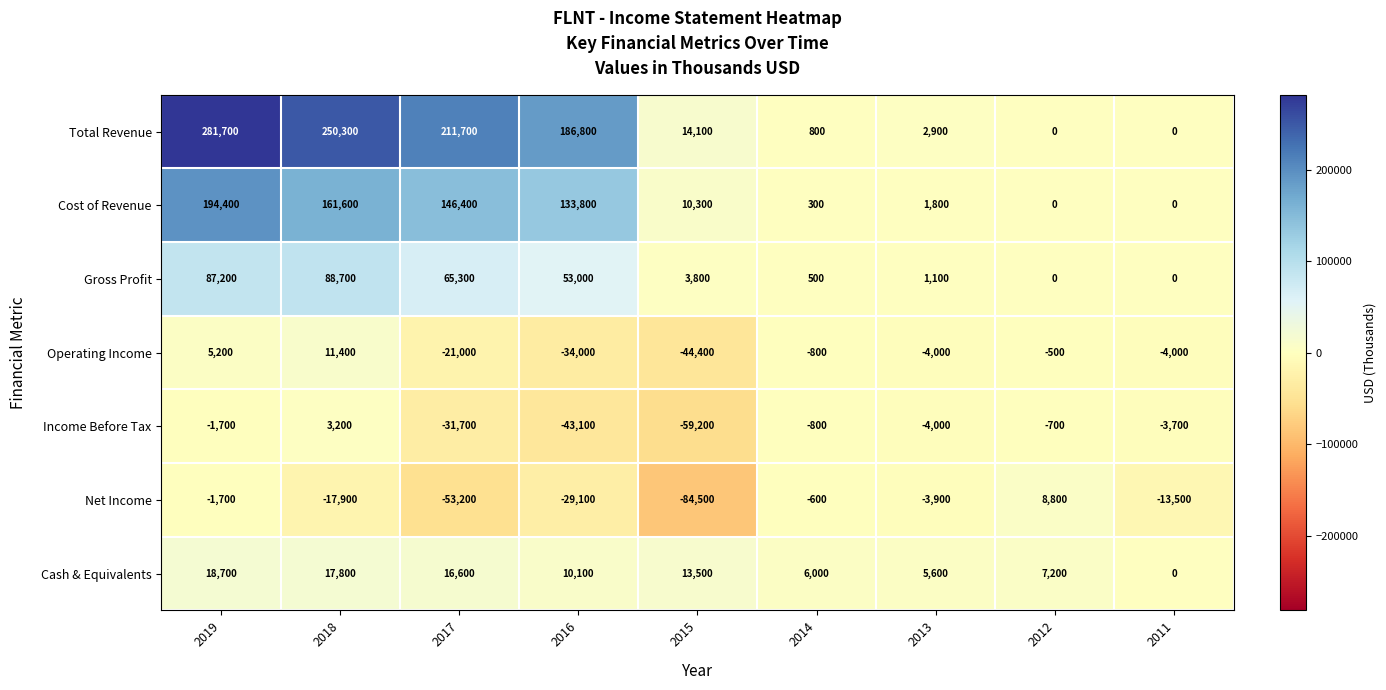

List the labels in order of Net Income value, largest first.

2012, 2014, 2019, 2013, 2011, 2018, 2016, 2017, 2015